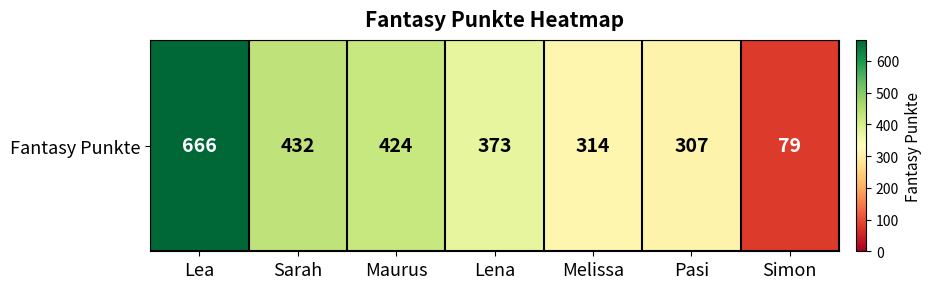

What is the greatest value displayed?

666